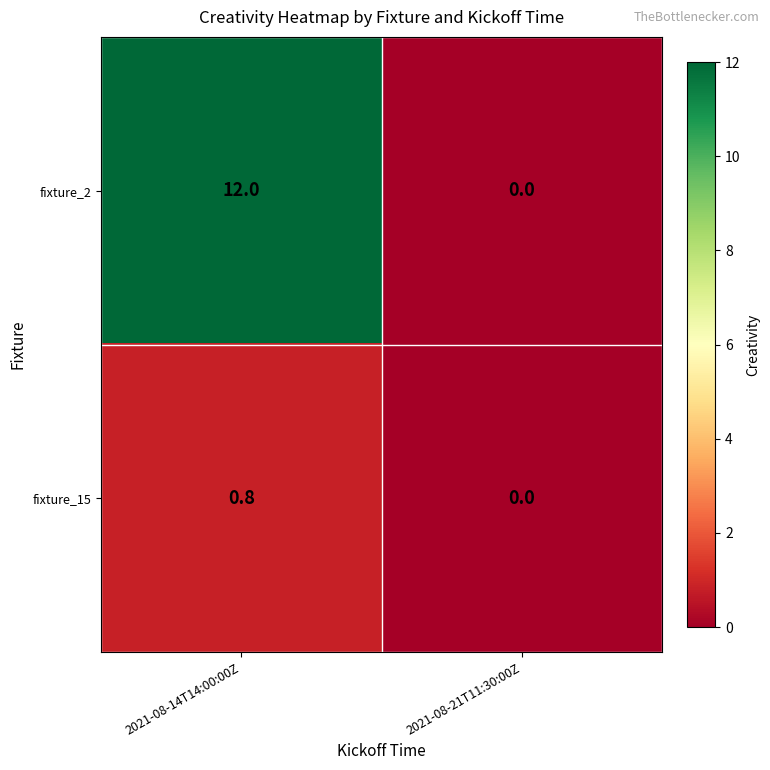

At how many categories does at least one series exceed 7?

1